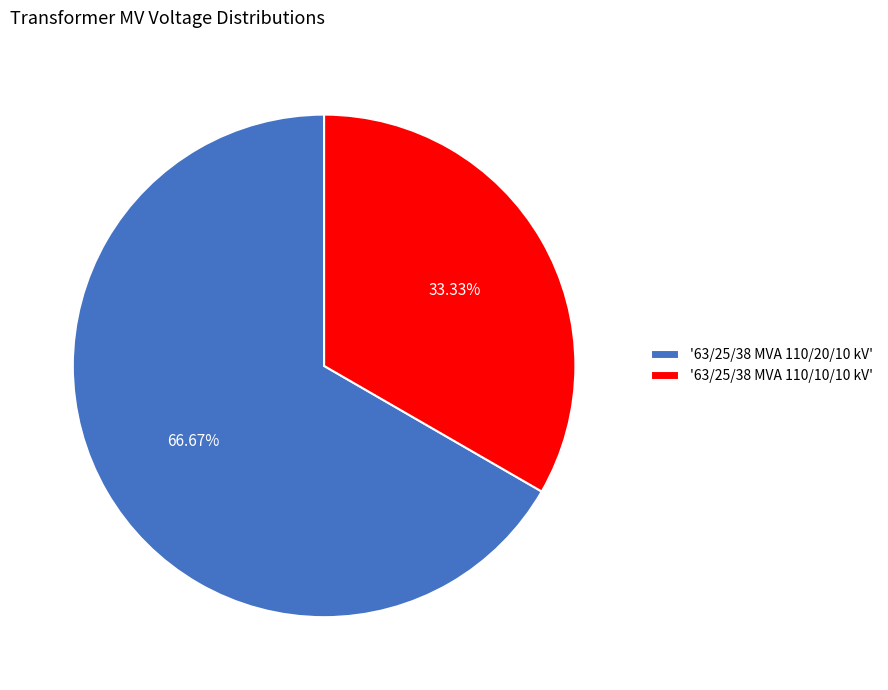

Approximately how many times larger is the value at '63/25/38 MVA 110/20/10 kV' compared to '63/25/38 MVA 110/10/10 kV'?

2.0